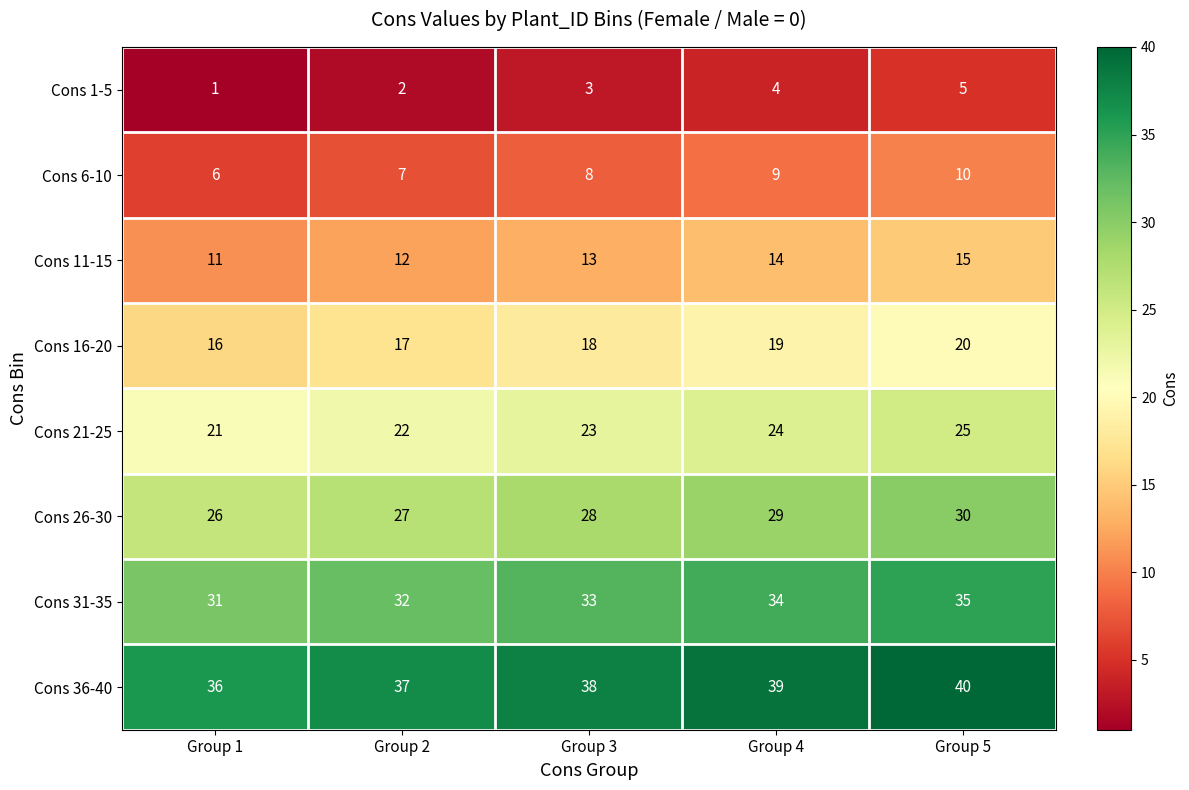

What is the sum of all Cons 16-20 values?

90